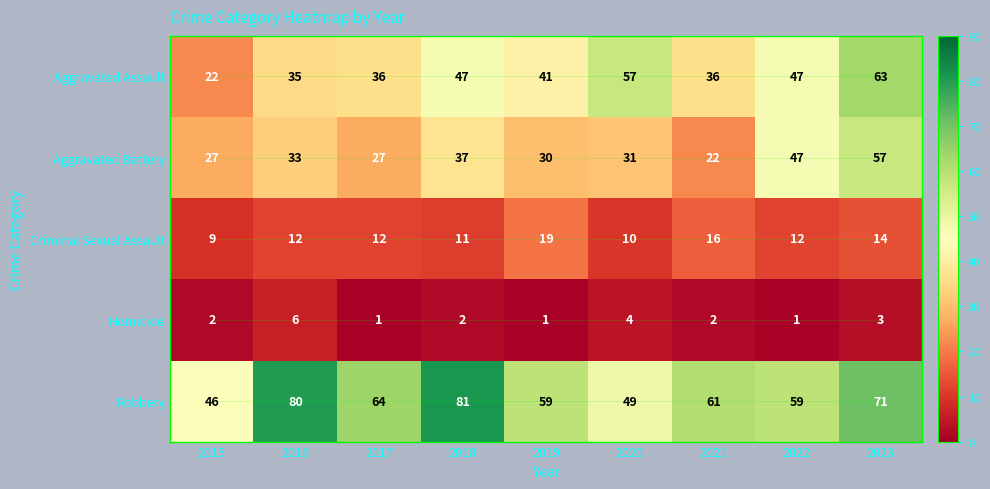

Which category has the highest value across all series?

2018